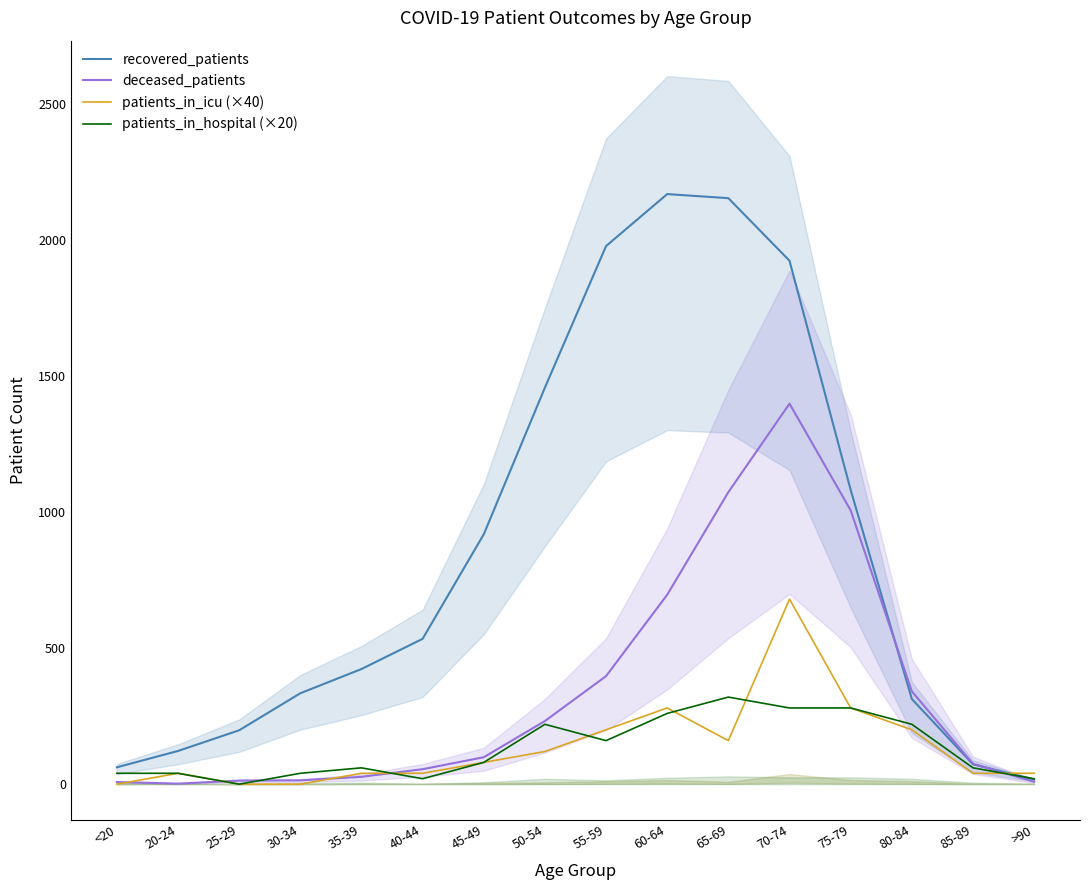

Where is the first local maximum for patients_in_icu (×40)?

20-24